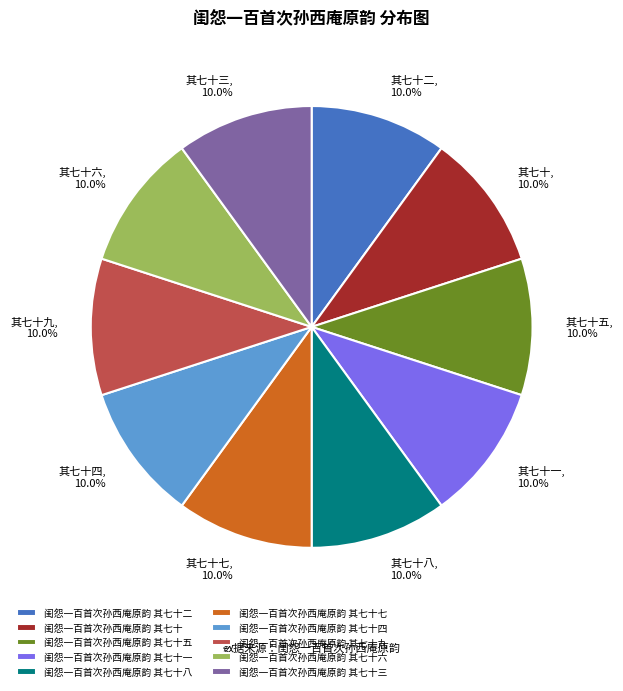

What is the ratio of the value at 闺怨一百首次孙西庵原韵 其七十九 to the value at 闺怨一百首次孙西庵原韵 其七十?

1.0